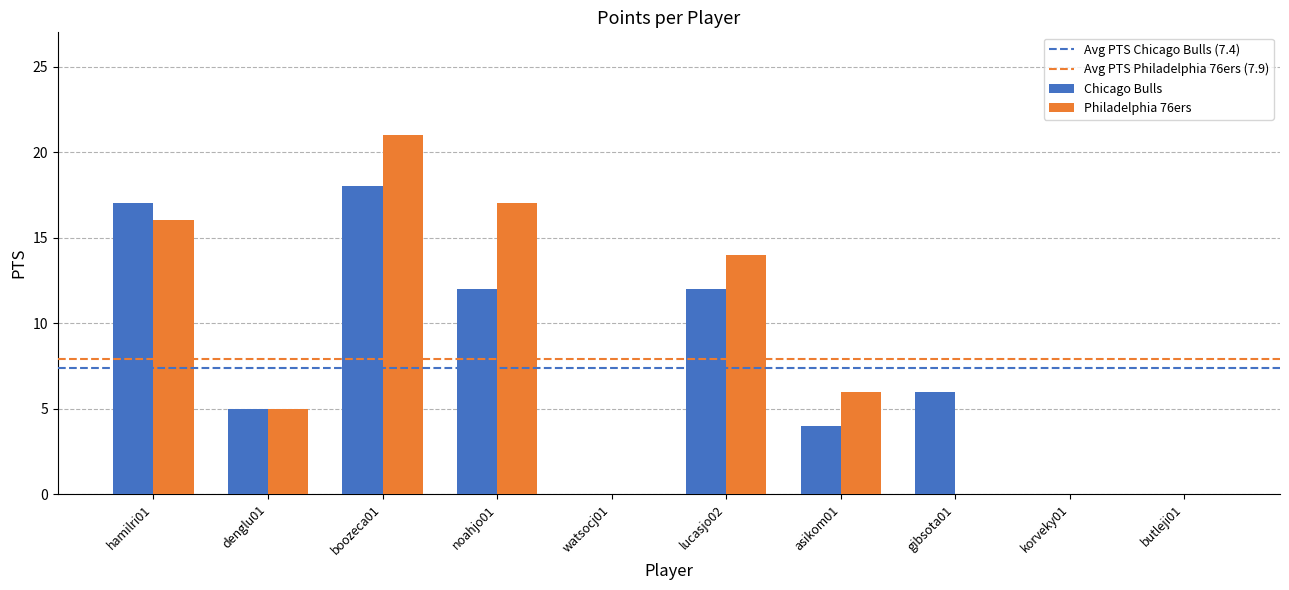

Where does the Philadelphia 76ers series first go above 6?

hamilri01